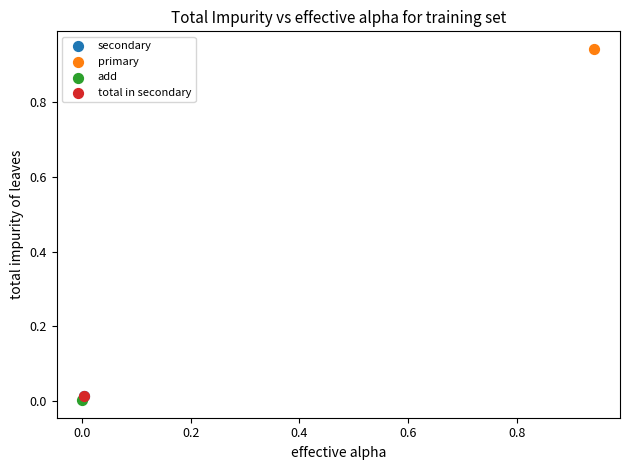

What are all the series names shown in the legend?

secondary, primary, add, total in secondary